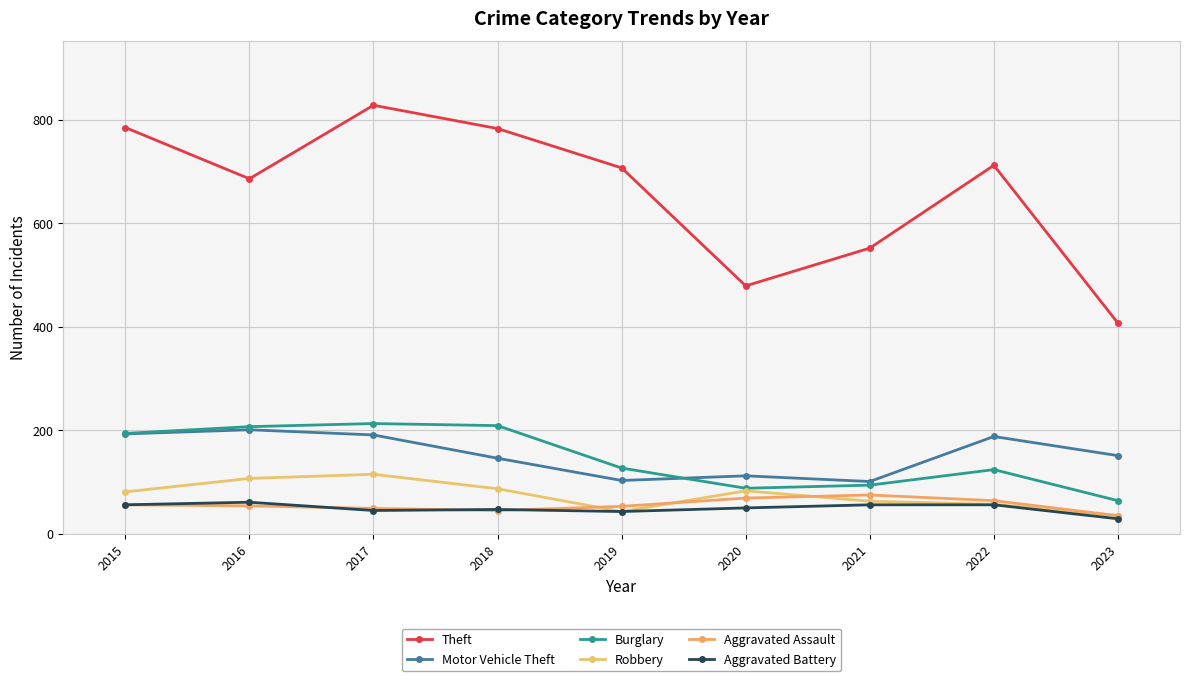

What is the sum of all Aggravated Assault values?

500